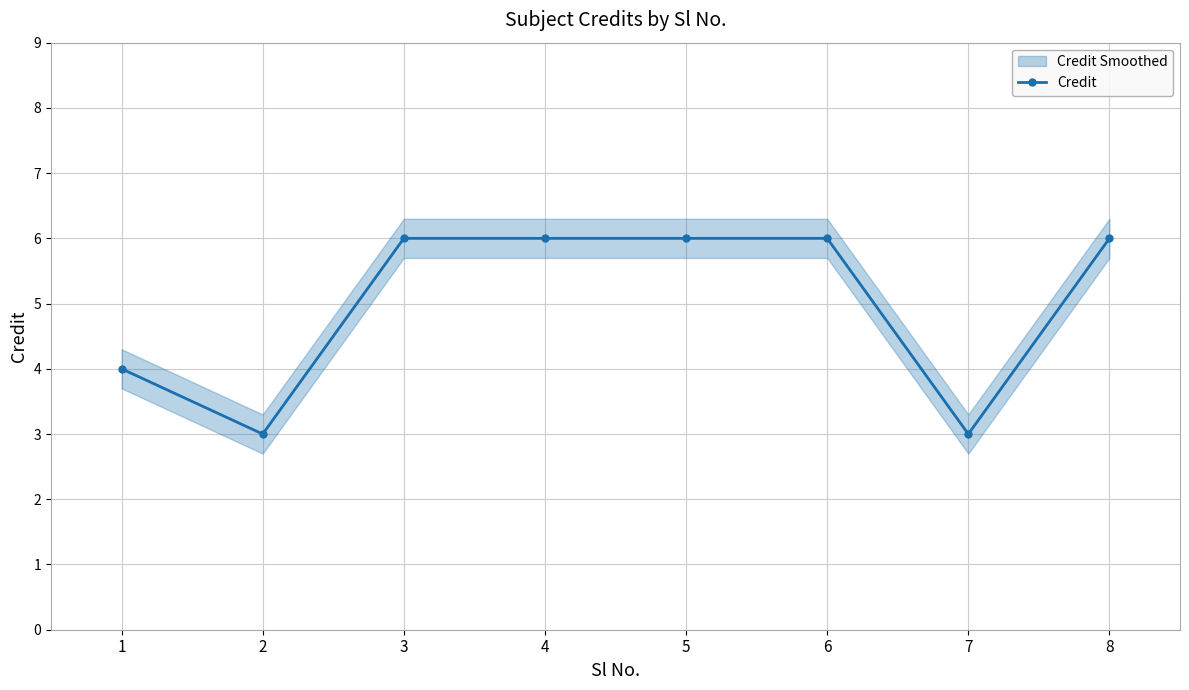

Which label corresponds to the largest value in the chart?

3